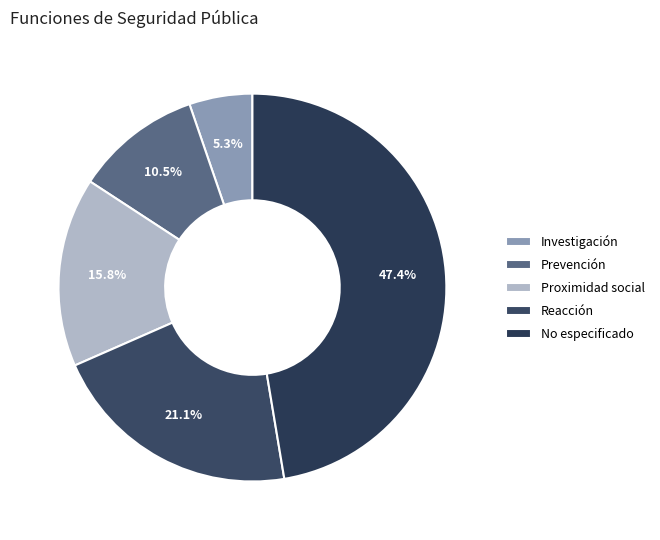

Which category has the biggest portion of the pie?

No especificado